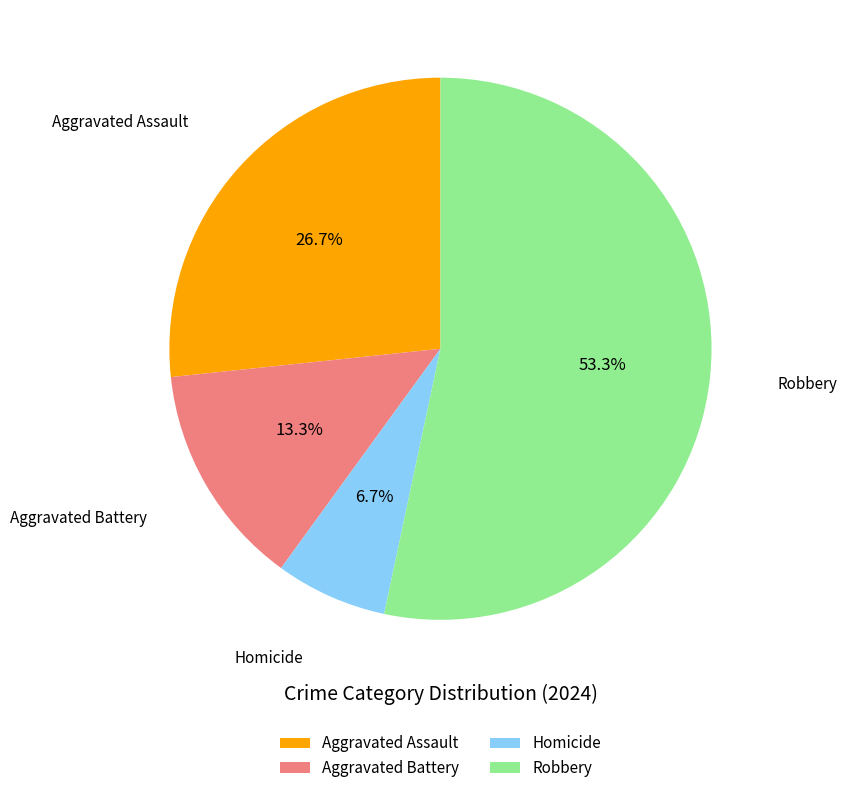

Which category accounts for the majority?

Robbery